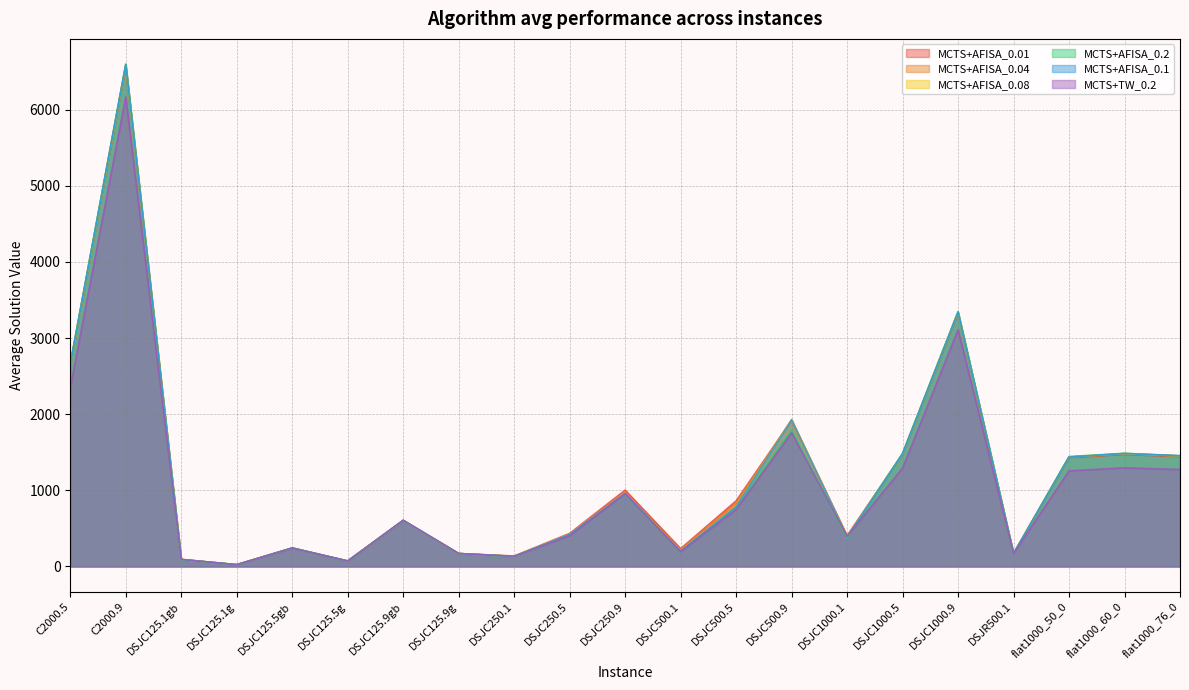

The MCTS+TW_0.2 series shows 1756 at DSJC500.9. True or false?

True